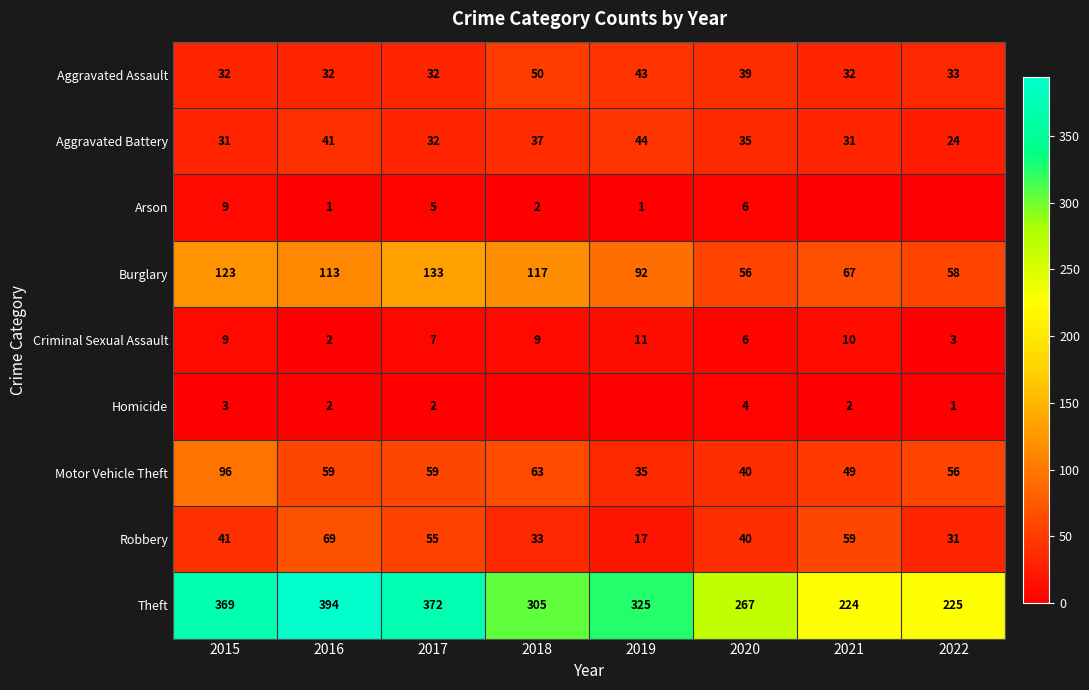

Where does the Motor Vehicle Theft series first go above 59?

2015